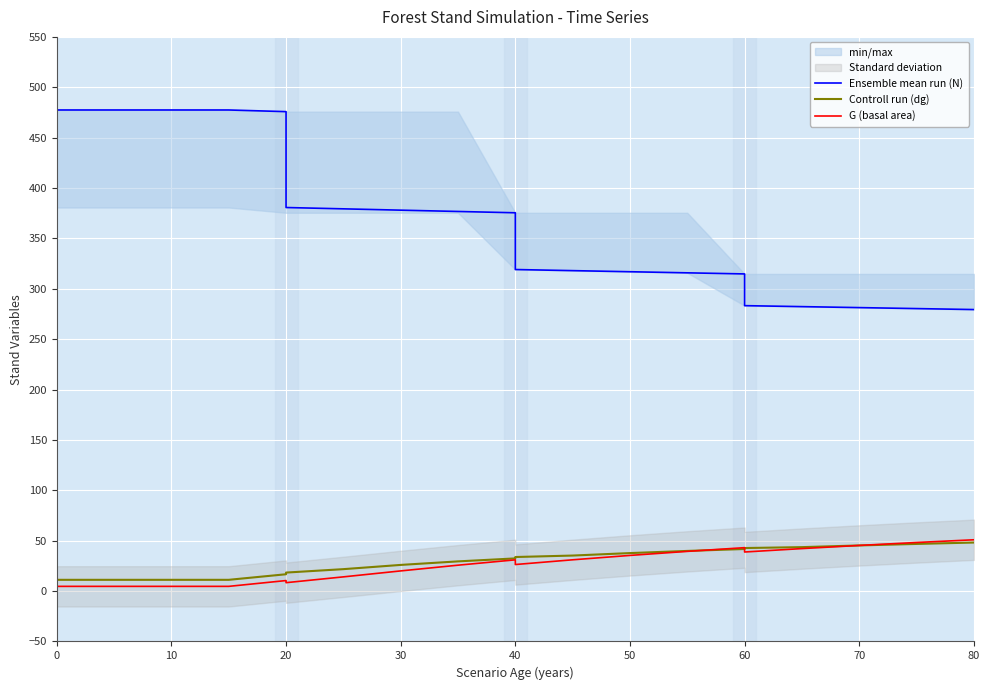

True or false: Ensemble mean run (N) has more than 1 points higher than both neighbors.

False